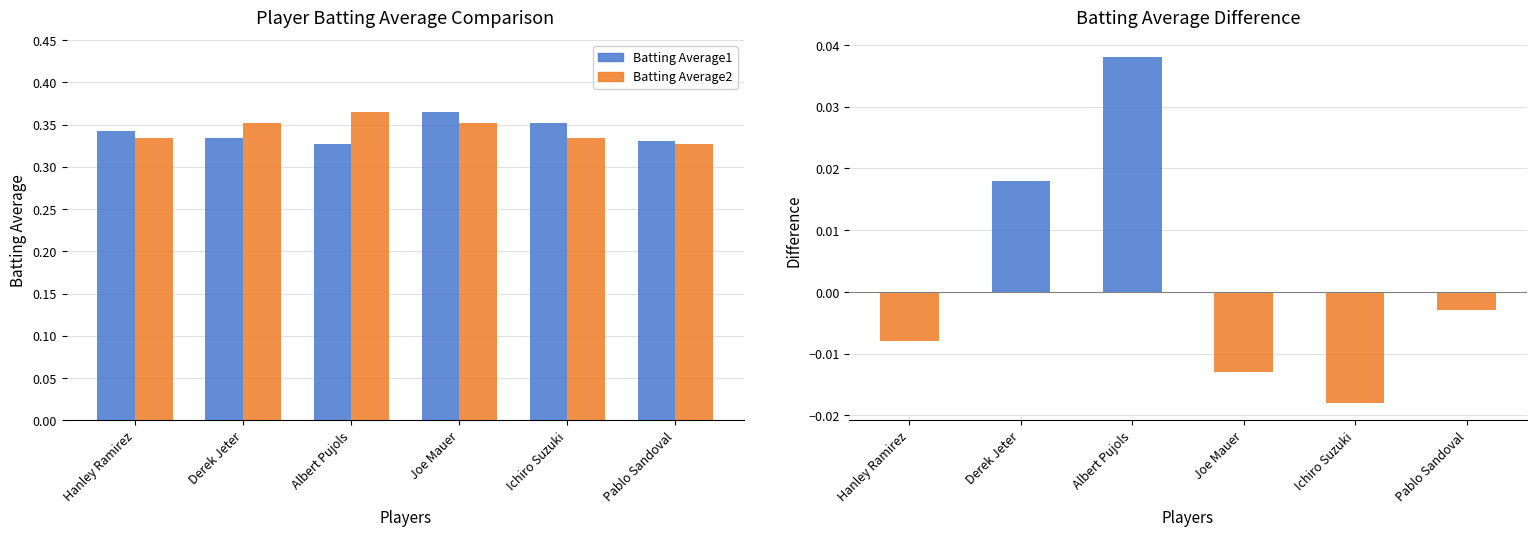

Are the bars horizontal?

No